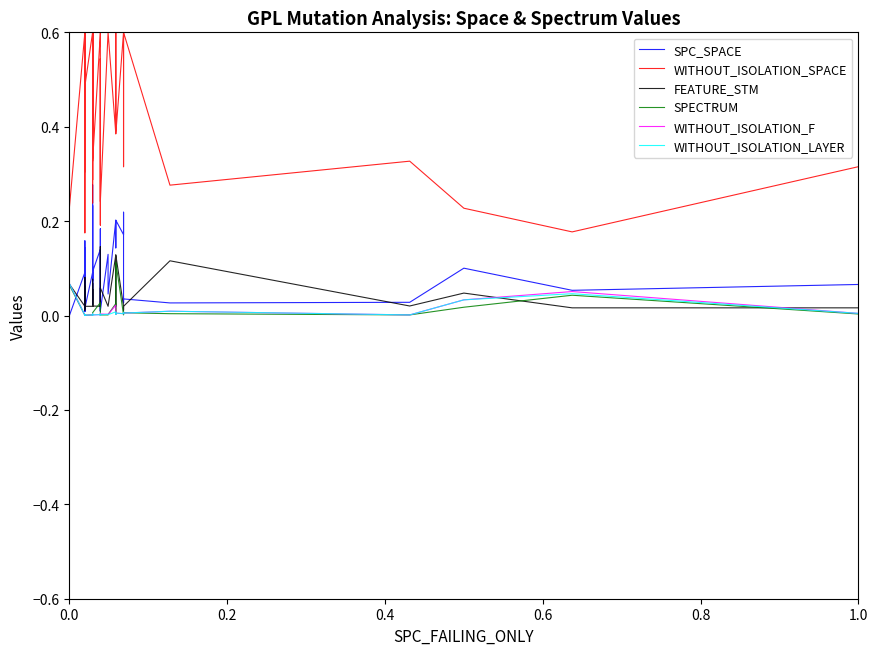

Reading left to right, what are all the values shown in this chart?

SPC_SPACE: 0.0	0.1	0.0	0.2	0.0	0.1	0.0	0.0	0.1	0.1	0.0	0.1	0.1	0.0	0.3	0.1	0.2	0.0	0.0	0.1	0.1	0.1	0.0	0.0	0.2	0.0	0.1	0.0	0.2	0.1	0.2	0.2	0.2	0.0	0.0	0.0	0.0	0.1	0.1	0.1
WITHOUT_ISOLATION_SPACE: 0.2	0.6	0.3	0.4	0.5	0.6	0.2	0.3	0.3	0.6	0.5	0.6	0.6	0.4	0.6	0.3	0.6	0.2	0.6	0.3	0.6	0.6	0.2	0.3	0.5	0.2	0.6	0.6	0.4	0.6	0.4	0.6	0.4	0.3	0.6	0.3	0.3	0.2	0.2	0.3
FEATURE_STM: 0.1	0.0	0.0	0.0	0.1	0.0	0.1	0.0	0.0	0.0	0.0	0.0	0.0	0.1	0.0	0.1	0.0	0.1	0.0	0.0	0.0	0.0	0.1	0.0	0.0	0.1	0.0	0.0	0.1	0.0	0.1	0.0	0.0	0.0	0.0	0.1	0.0	0.0	0.0	0.0
SPECTRUM: 0.1	0.0	0.0	0.0	0.0	0.0	0.0	0.0	0.0	0.0	0.0	0.0	0.0	0.0	0.0	0.0	0.0	0.0	0.0	0.0	0.0	0.0	0.0	0.0	0.0	0.0	0.0	0.0	0.0	0.0	0.1	0.0	0.0	0.0	0.0	0.0	0.0	0.0	0.0	0.0
WITHOUT_ISOLATION_F: 0.1	0.0	0.0	0.0	0.0	0.0	0.0	0.0	0.0	0.0	0.0	0.0	0.0	0.0	0.0	0.0	0.0	0.0	0.0	0.0	0.0	0.0	0.0	0.0	0.0	0.0	0.0	0.0	0.0	0.0	0.0	0.0	0.0	0.0	0.0	0.0	0.0	0.0	0.1	0.0
WITHOUT_ISOLATION_LAYER: 0.1	0.0	0.0	0.0	0.0	0.0	0.0	0.0	0.0	0.0	0.0	0.0	0.0	0.0	0.0	0.0	0.0	0.0	0.0	0.0	0.0	0.0	0.0	0.0	0.0	0.0	0.0	0.0	0.0	0.0	0.0	0.0	0.0	0.0	0.0	0.0	0.0	0.0	0.0	0.0